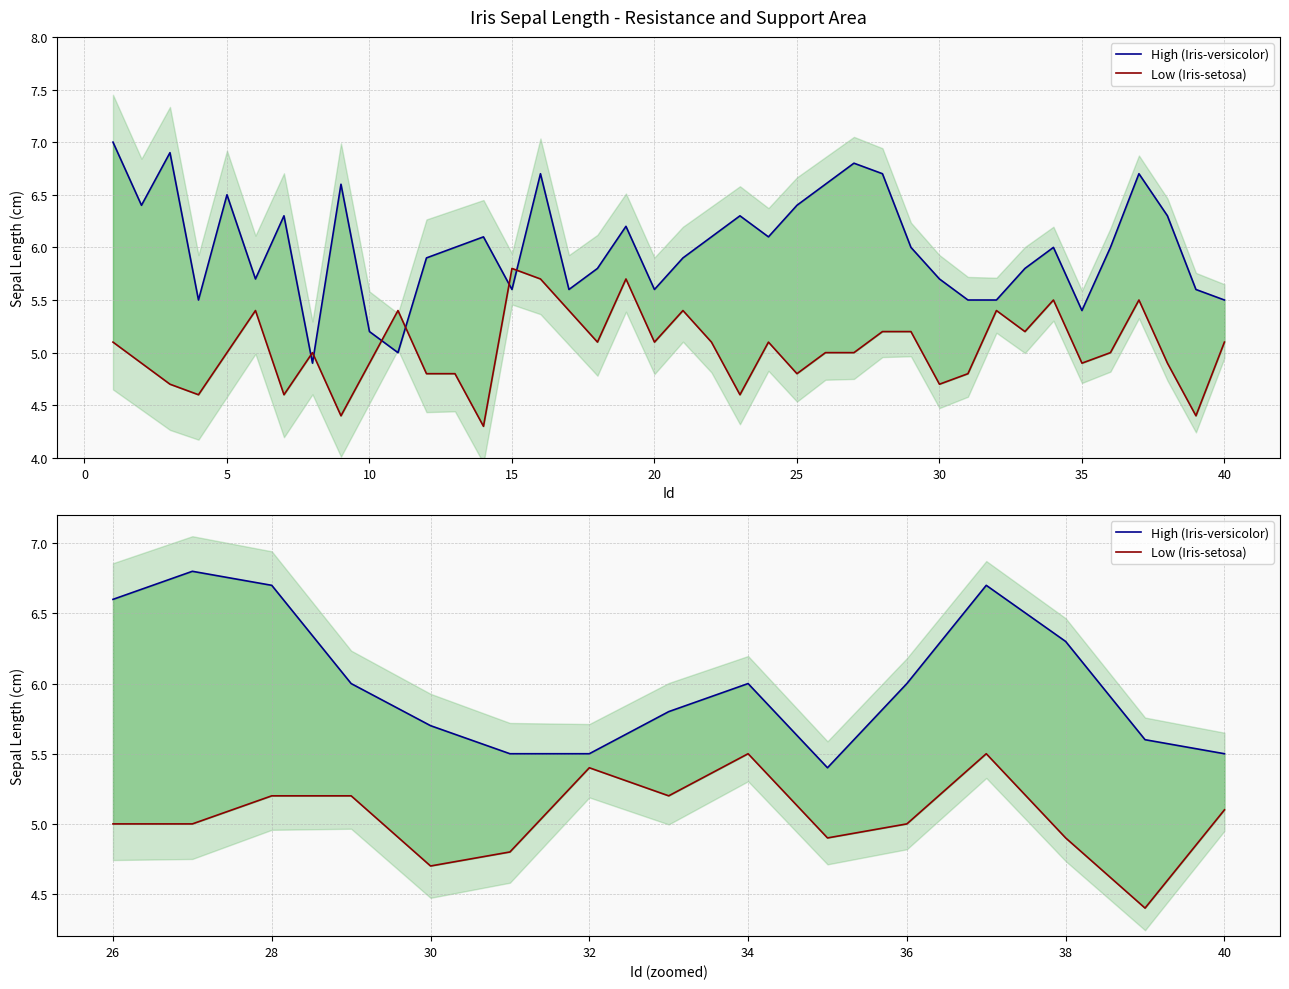

Is the value of Low (Iris-setosa) at 20 greater than the value of High (Iris-versicolor) at 35?

No